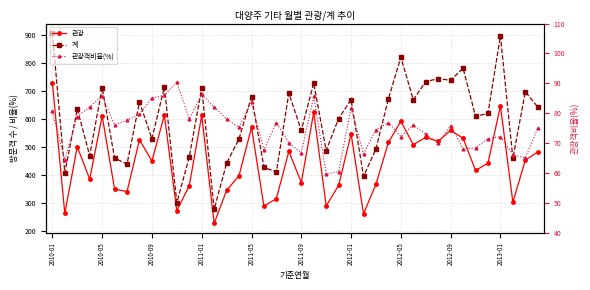

Is this an area chart (filled region under the line)?

No